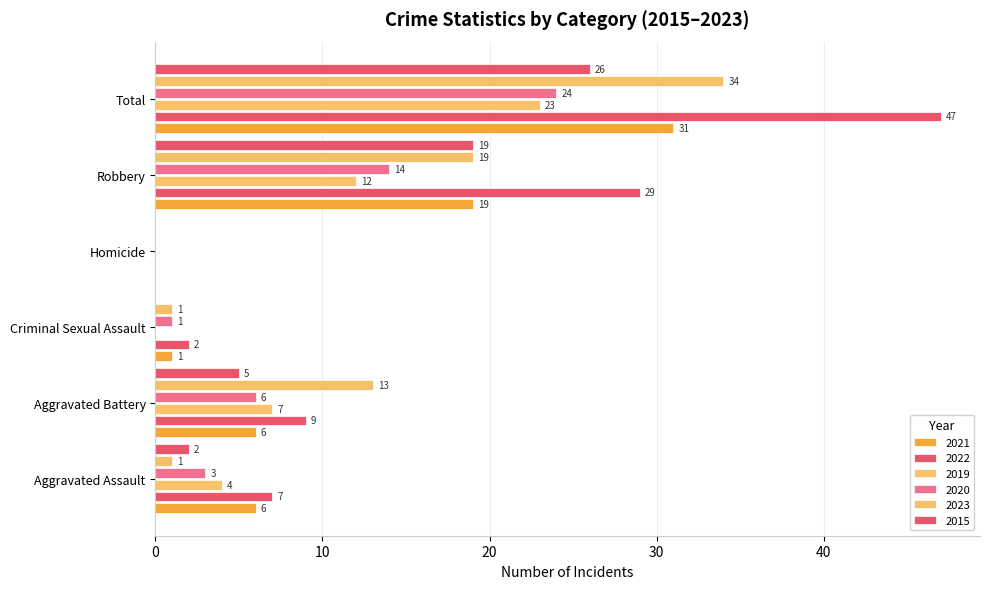

Where does the 2020 series first go above 6?

Robbery